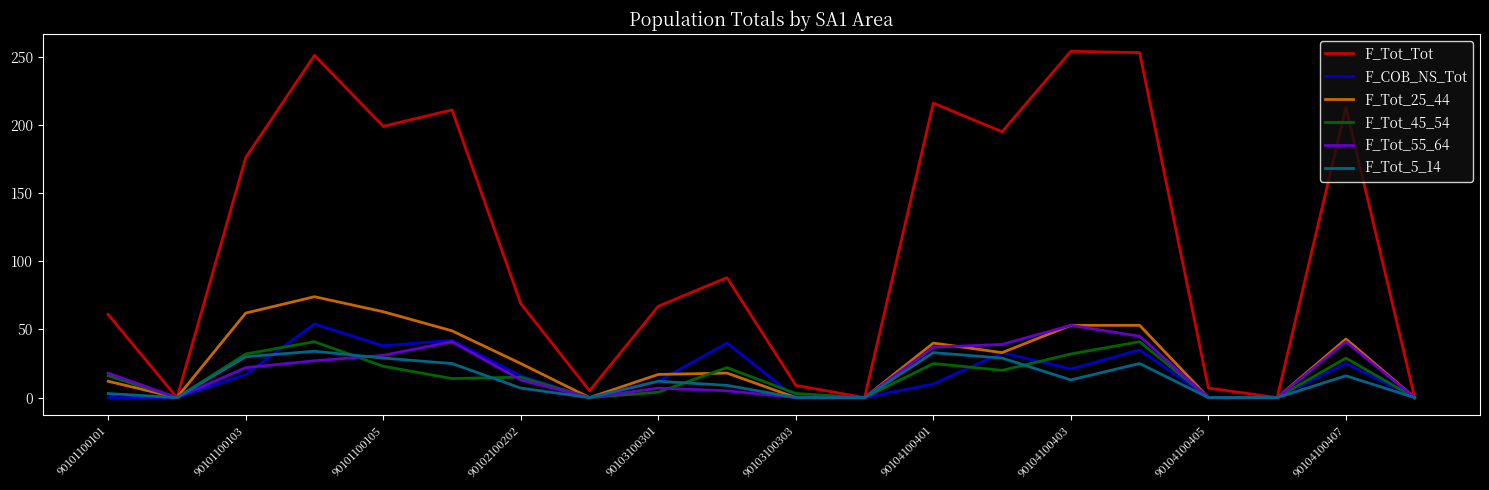

Which series has the widest spread of values?

F_Tot_Tot